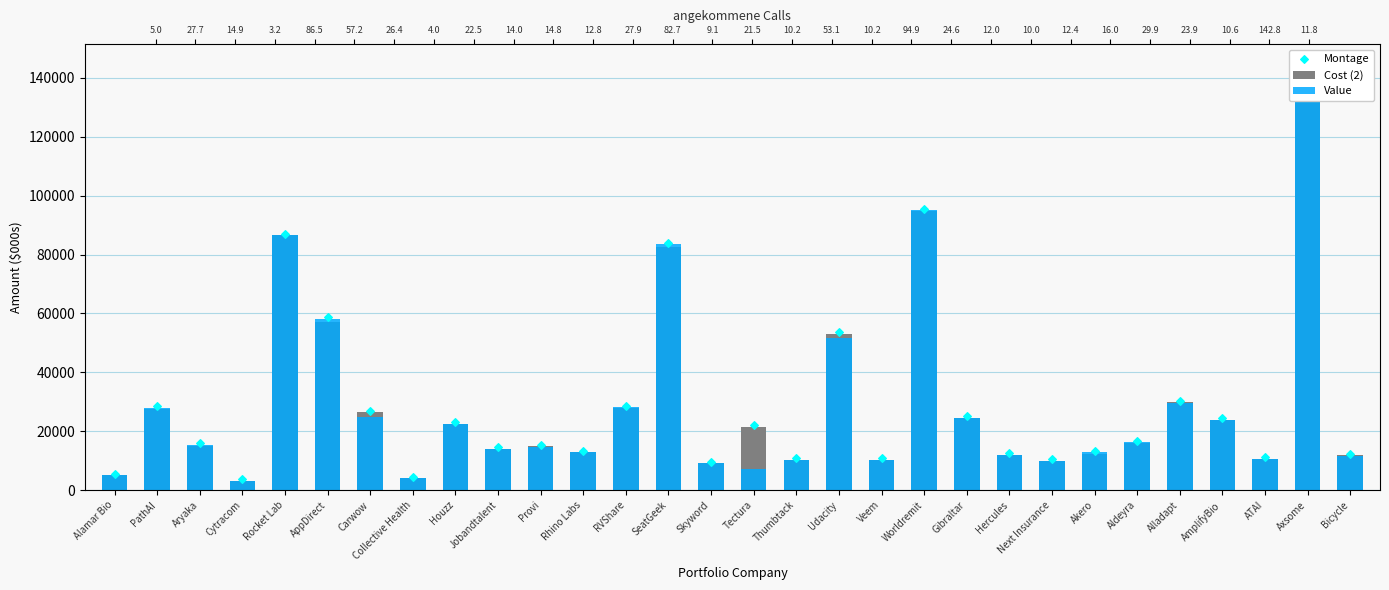

What is the total value across all series at Tectura?

50599